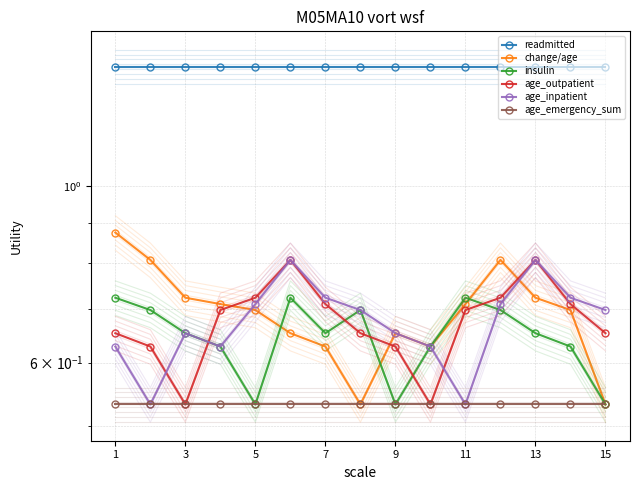

At which label is insulin closest to 0?

5